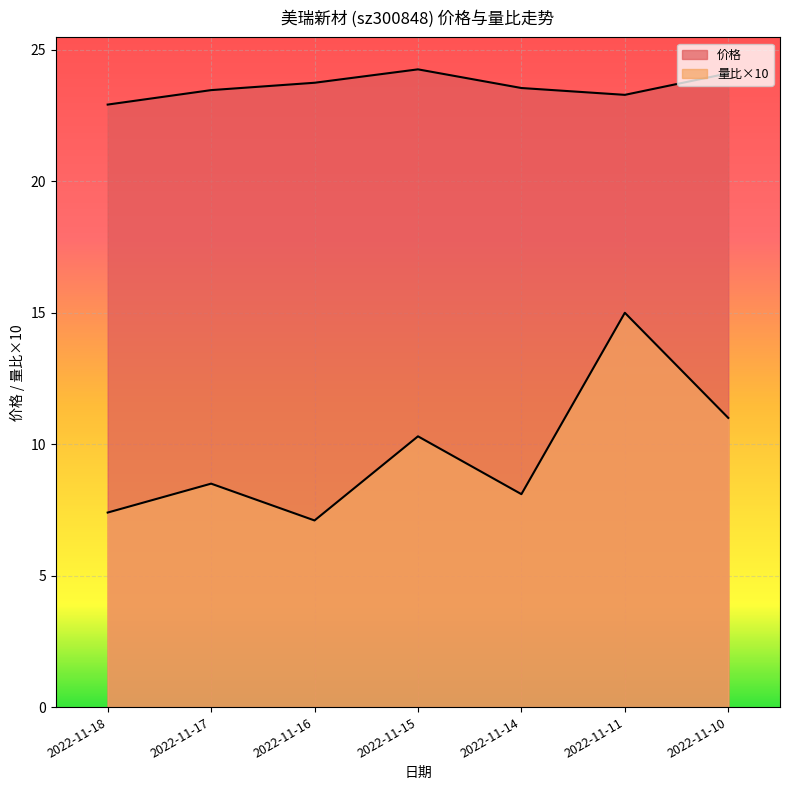

What is the difference between the maximum and minimum values in the 量比 series?

7.9